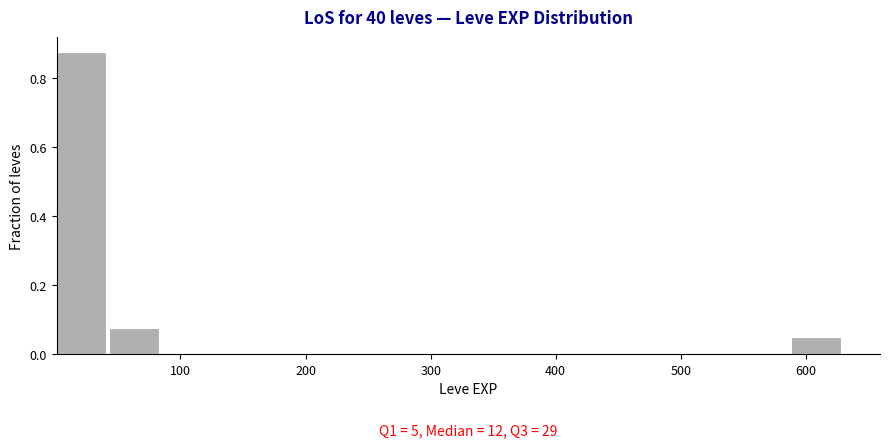

Over which range of the x-axis is the bar tallest?

0 to 40